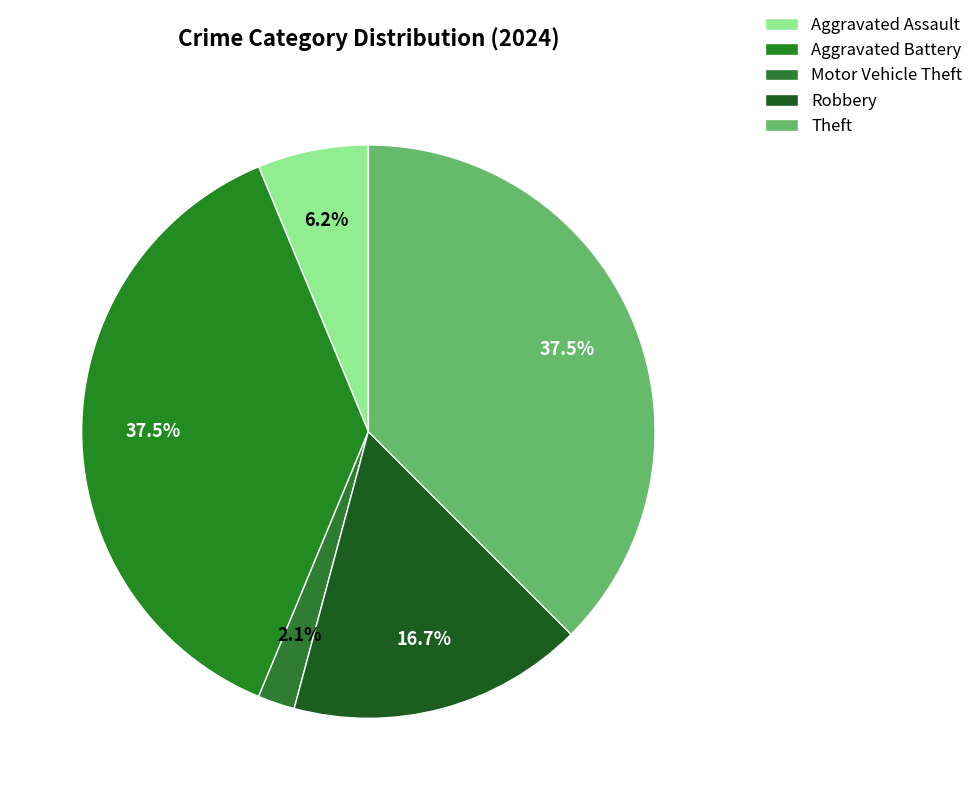

Which category has the smallest portion of the pie?

Motor Vehicle Theft